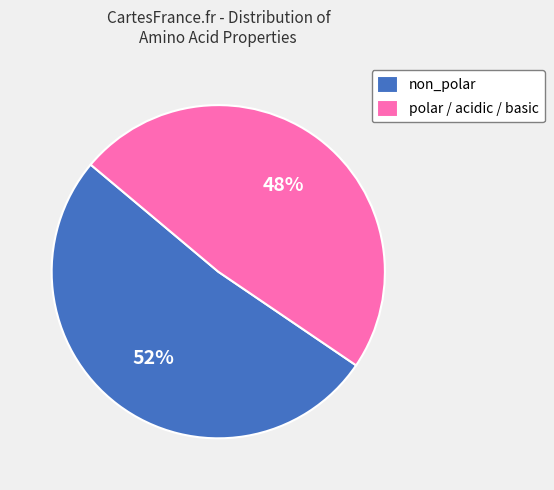

Which category accounts for the majority?

non_polar